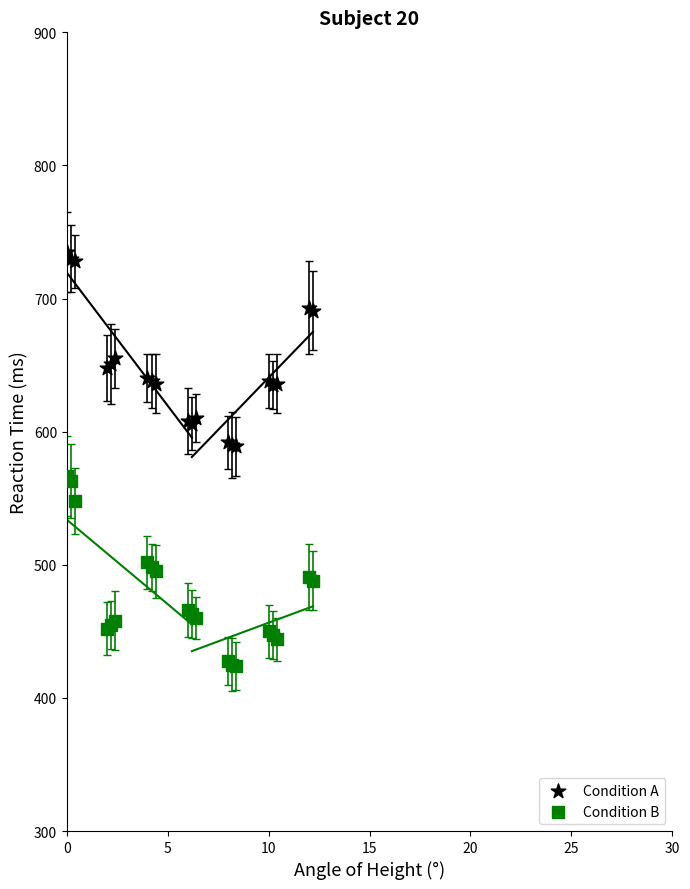

Which series reaches the maximum Y coordinate?

Condition A